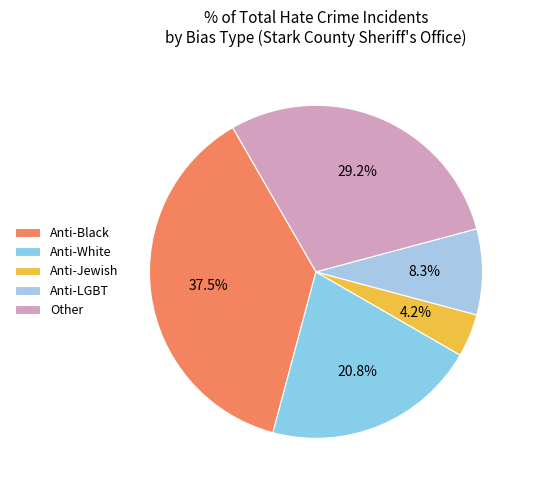

To the nearest percent, what is the average slice percentage?

20%